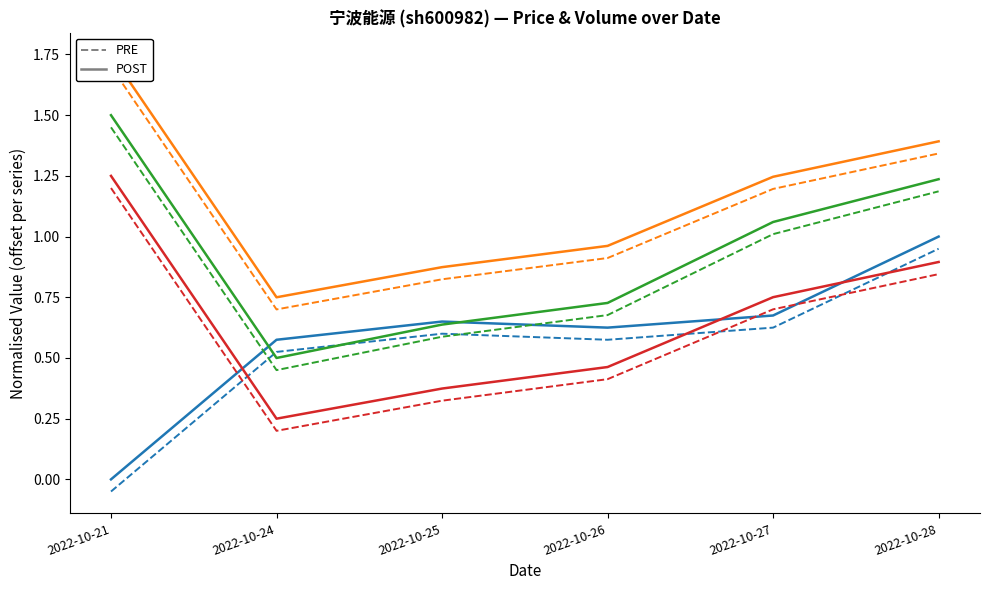

What is the difference between the maximum and second lowest values in the t_volume series?

0.9